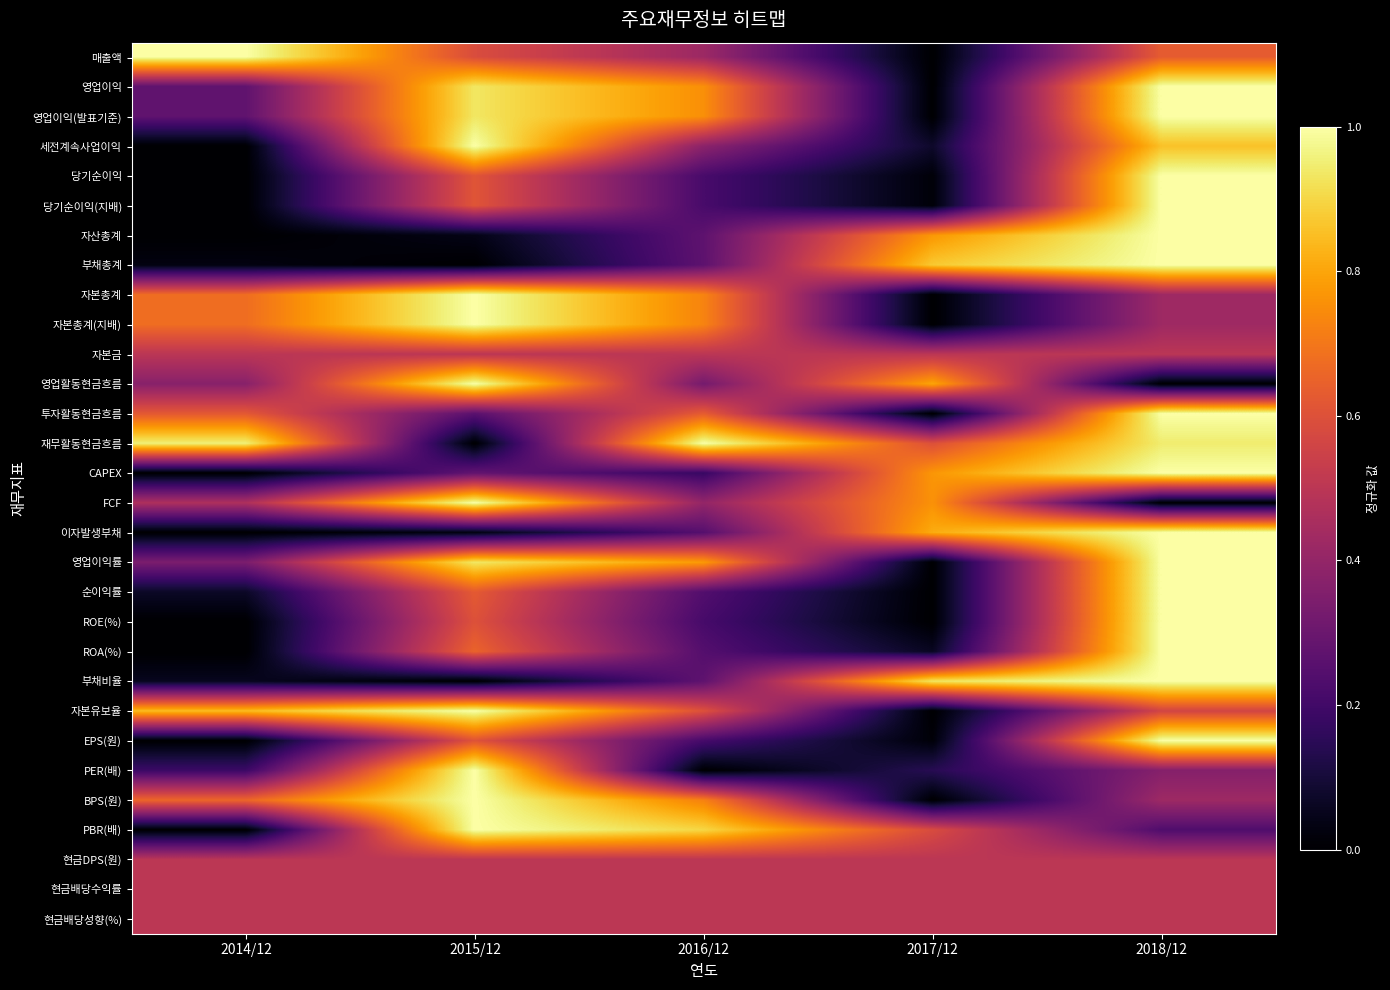

At which category is the sum across all series the highest?

2018/12